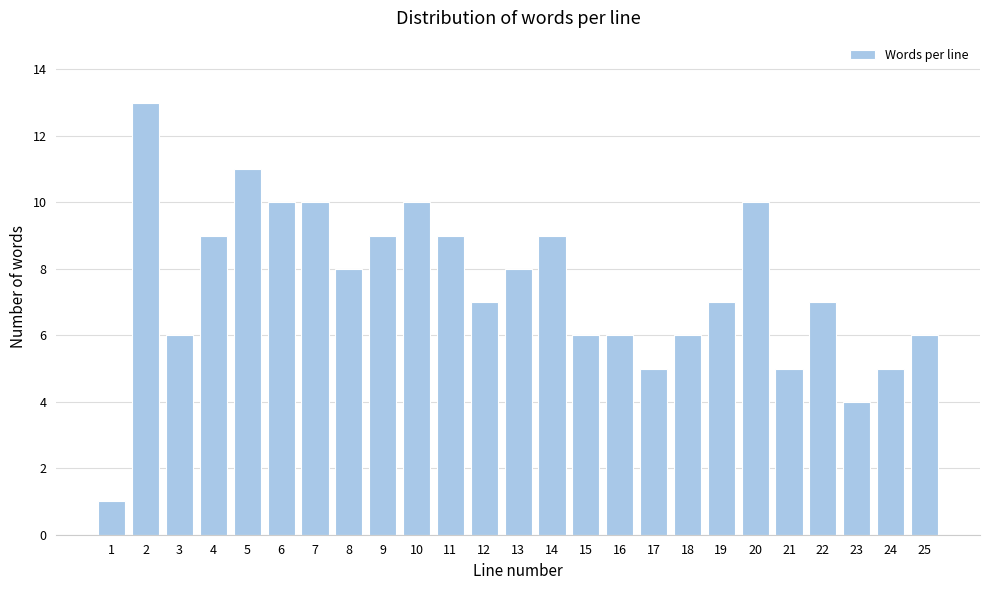

Reading right to left, transcribe all the data shown in this chart.

6	5	4	7	5	10	7	6	5	6	6	9	8	7	9	10	9	8	10	10	11	9	6	13	1